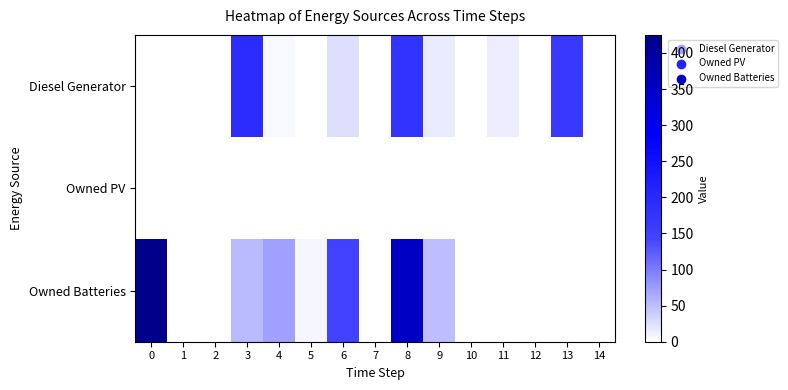

Rank the series by their maximum value, from lowest to highest.

row_1, row_0, row_2